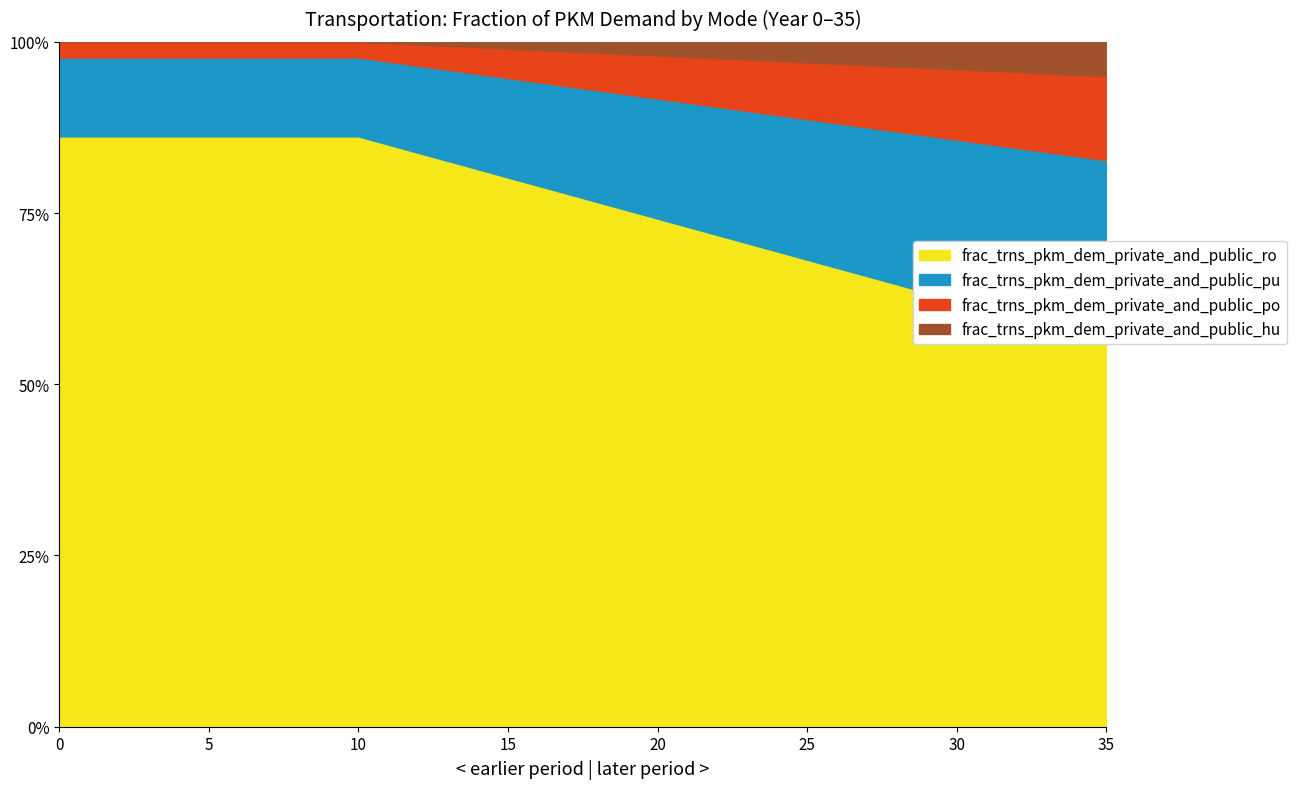

Is the value of frac_trns_pkm_dem_private_and_public_hu at 4 greater than the value of frac_trns_pkm_dem_private_and_public_pu at 26?

No